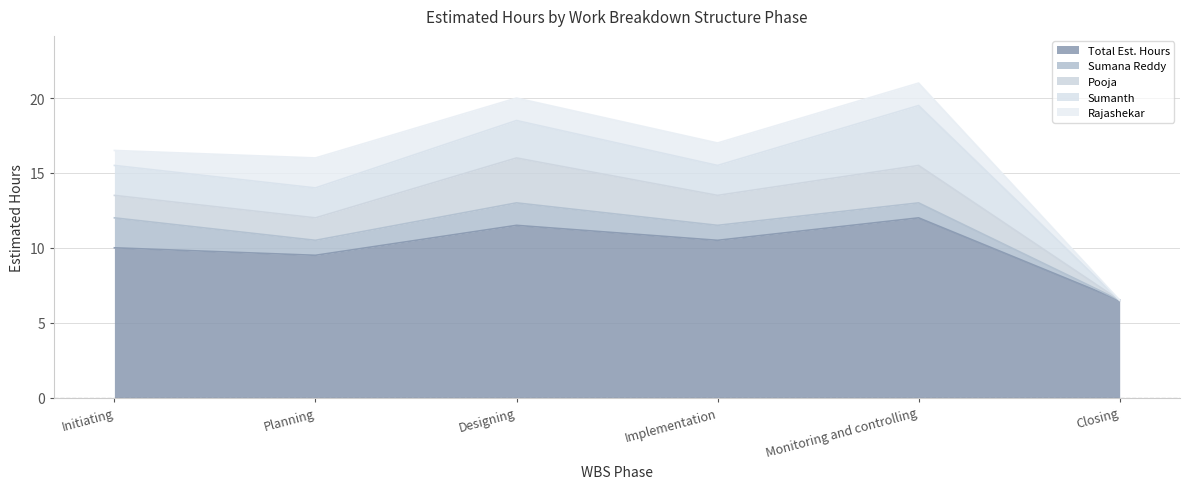

Reading left to right, transcribe all the data shown in this chart.

Total Est. Hours: 10.0	9.5	11.5	10.5	12.0	6.5
Sumana Reddy: 2.0	1.0	1.5	1.0	1.0	0.0
Pooja: 1.5	1.5	3.0	2.0	2.5	0.0
Sumanth: 2.0	2.0	2.5	2.0	4.0	0.0
Rajashekar: 1.0	2.0	1.5	1.5	1.5	0.0